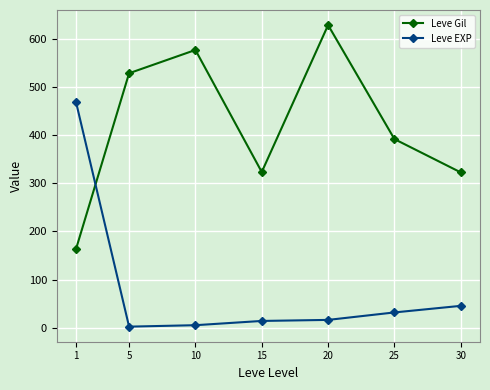

Which category has the highest value across all series?

20